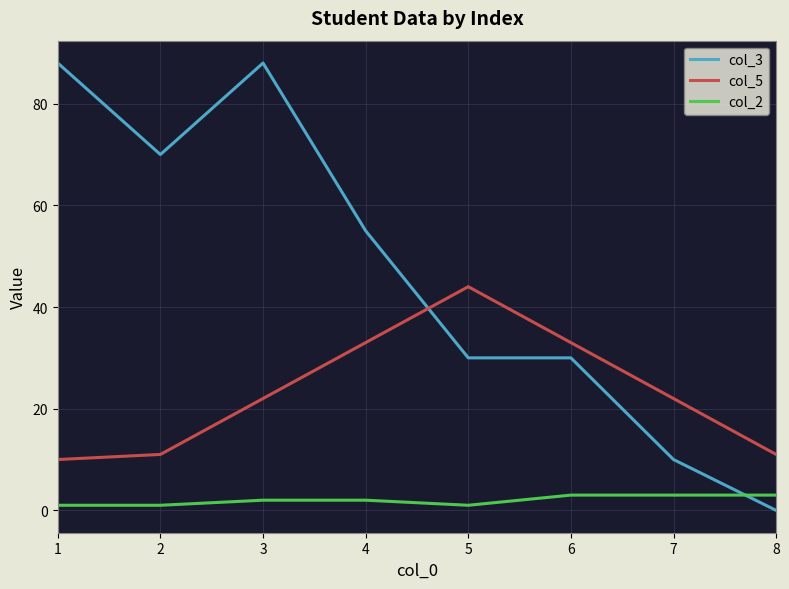

What is the lowest value of the col_2 series?

1